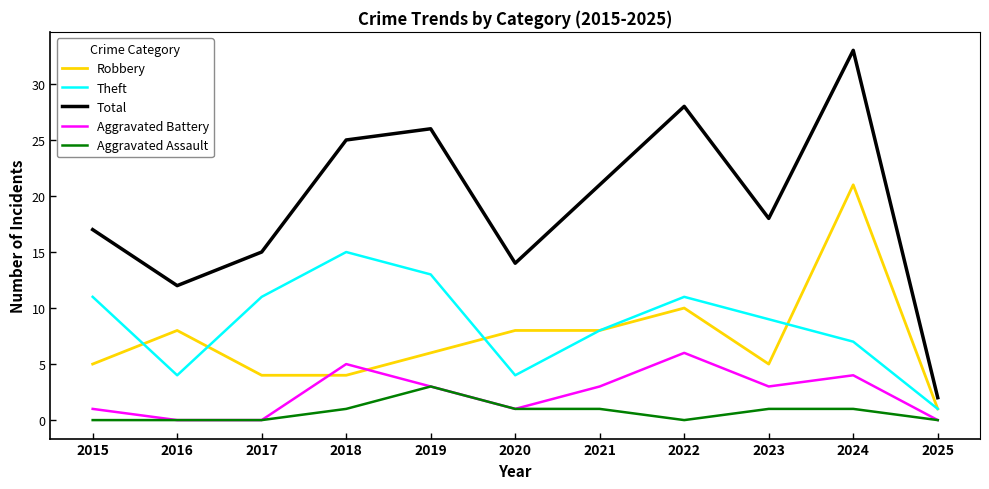

Rank the series by their maximum value, from highest to lowest.

Total, Robbery, Theft, Aggravated Battery, Aggravated Assault